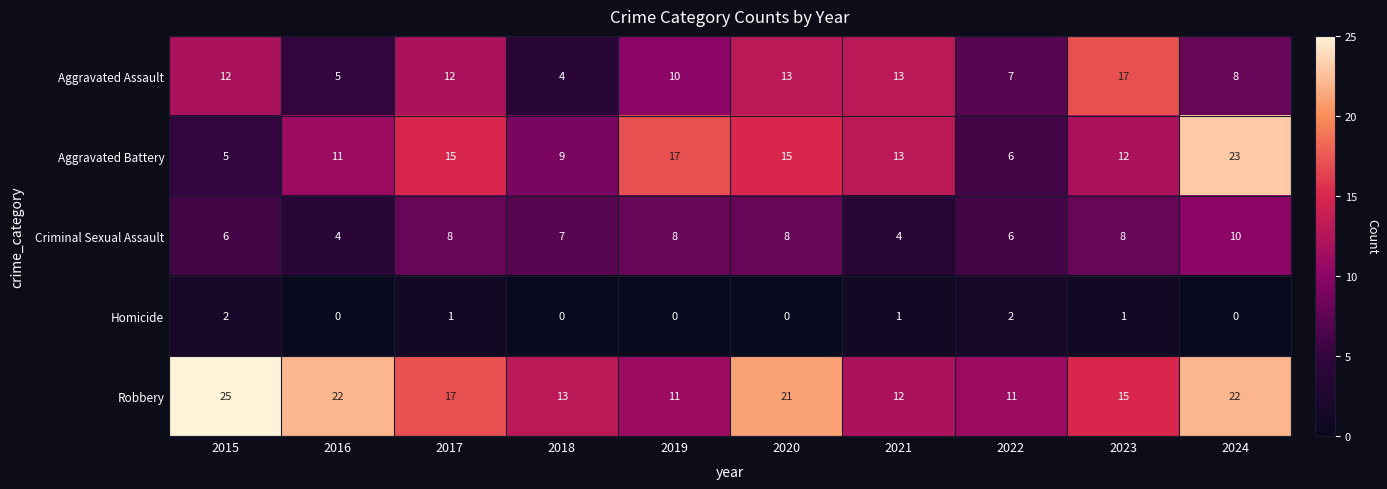

Is it true that Aggravated Assault equals 4 at 2018?

True